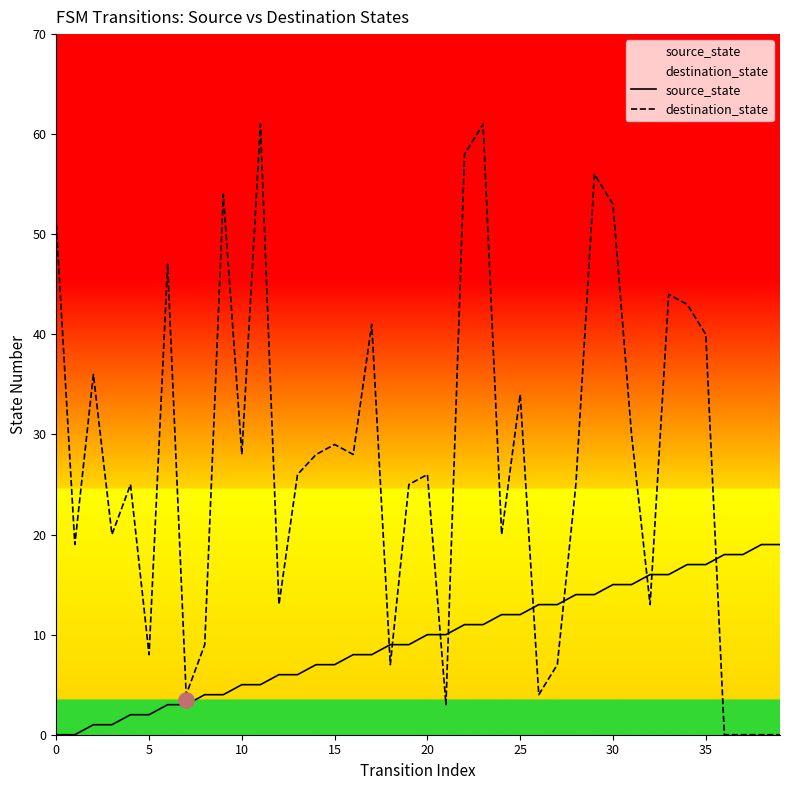

Which series reaches the maximum Y coordinate?

destination_state